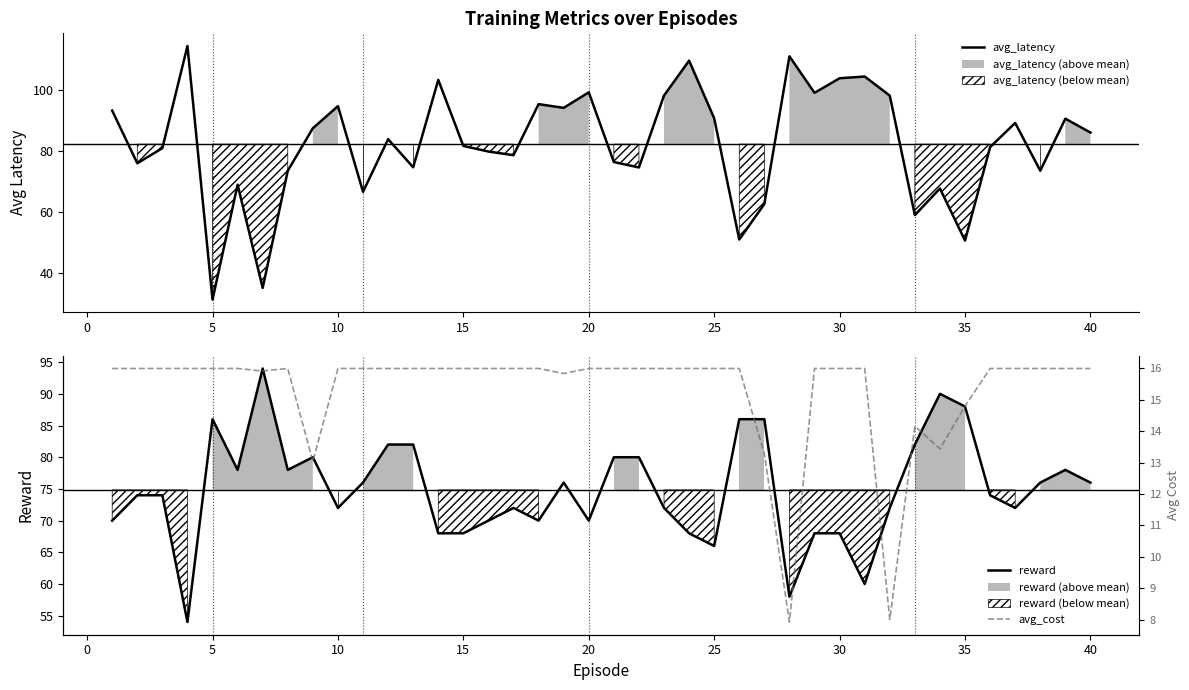

Which category has the lowest value in the avg_latency series?

5